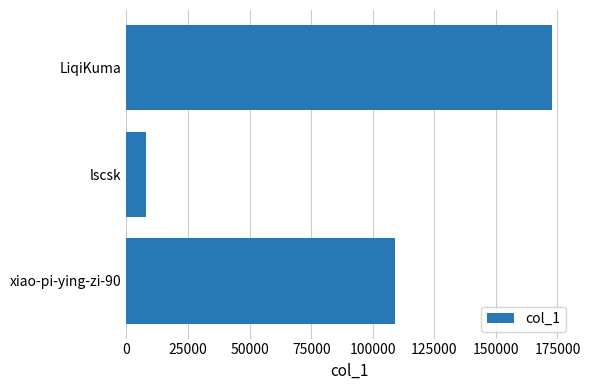

At which label is the value closest to 90408?

xiao-pi-ying-zi-90